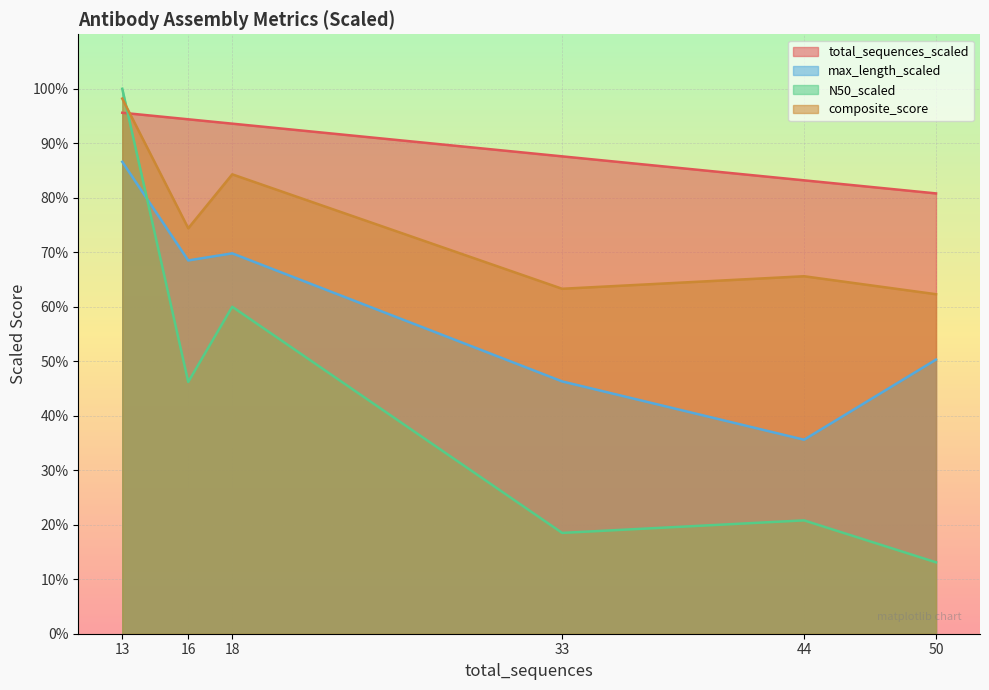

What is the total value across all series at 18?

3.1